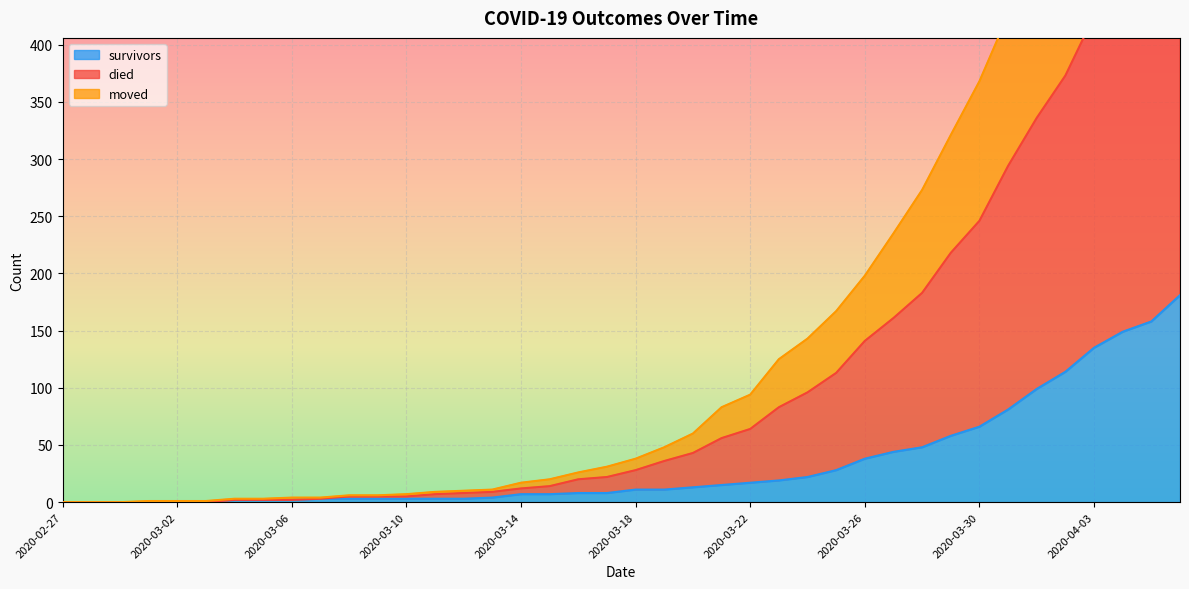

True or false: died and survivors cross at least once.

False